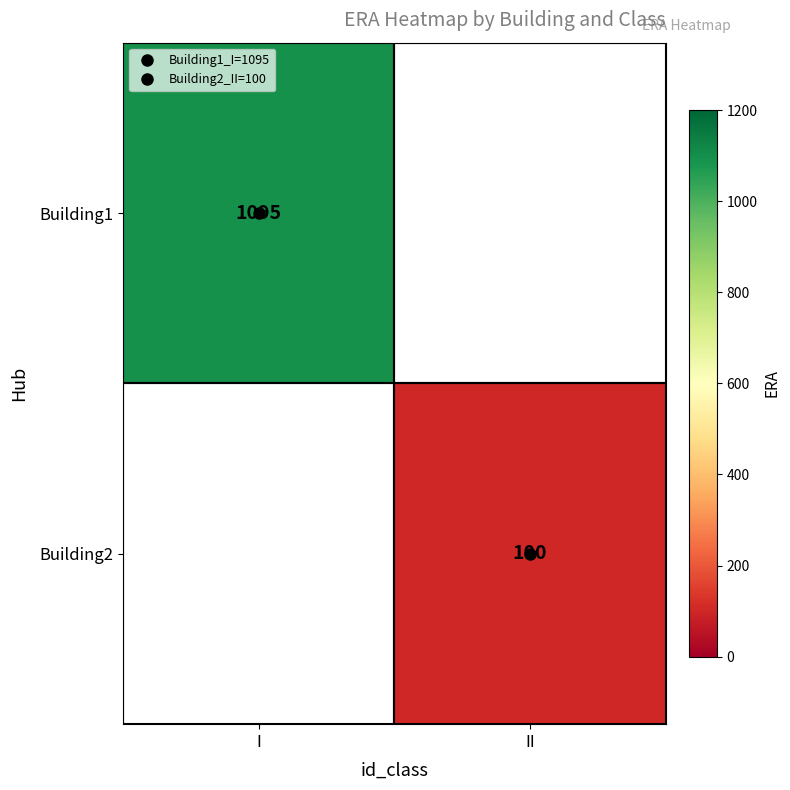

List the labels in order of Building2 value, smallest first.

I, II